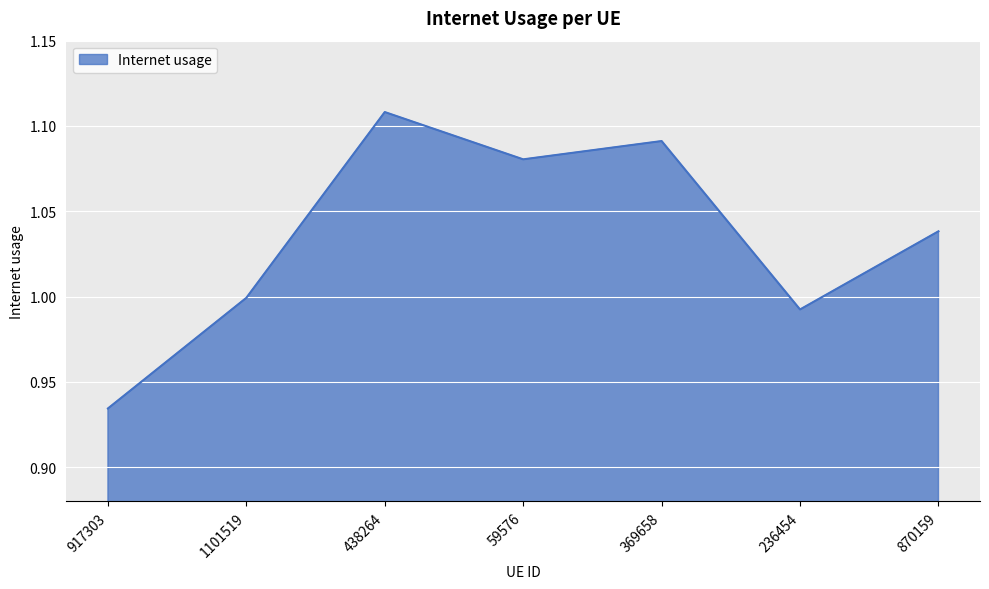

List the labels in order of value, smallest first.

917303, 236454, 1101519, 870159, 59576, 369658, 438264